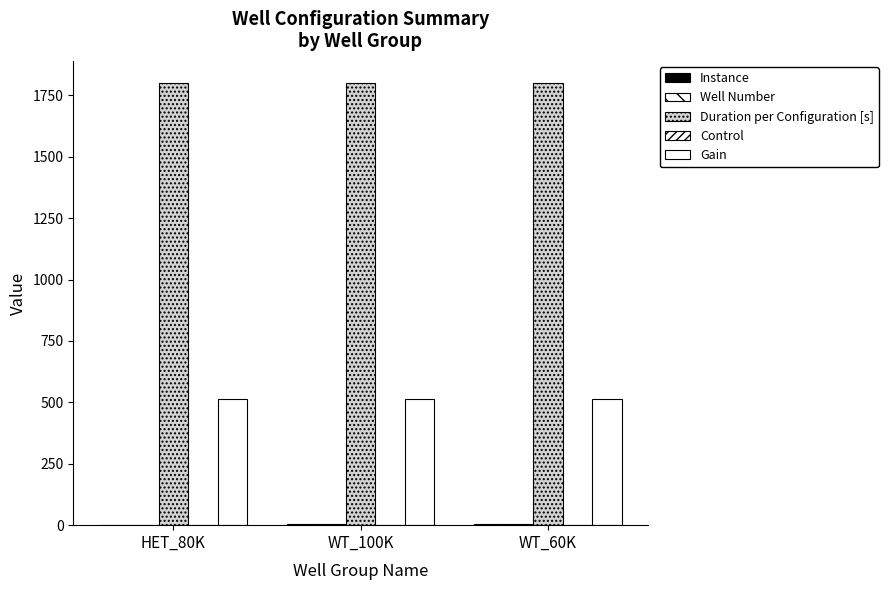

What is the label of the 2nd bar from the right?

WT_100K